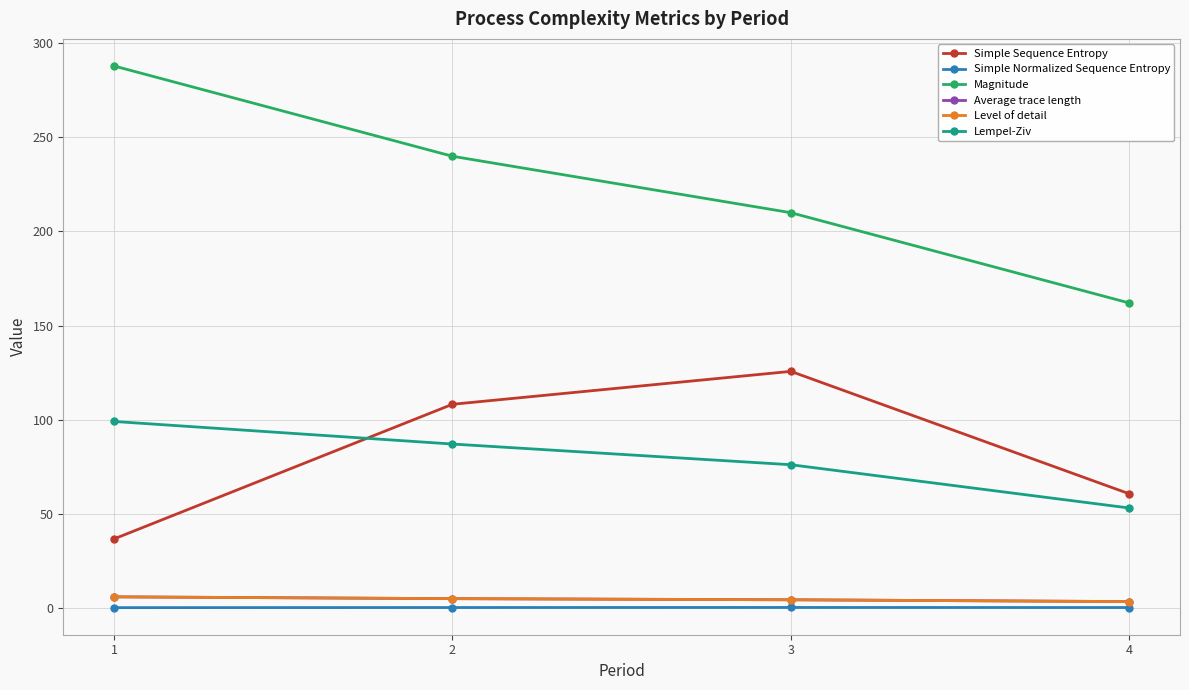

How many lines are shown in the chart?

6